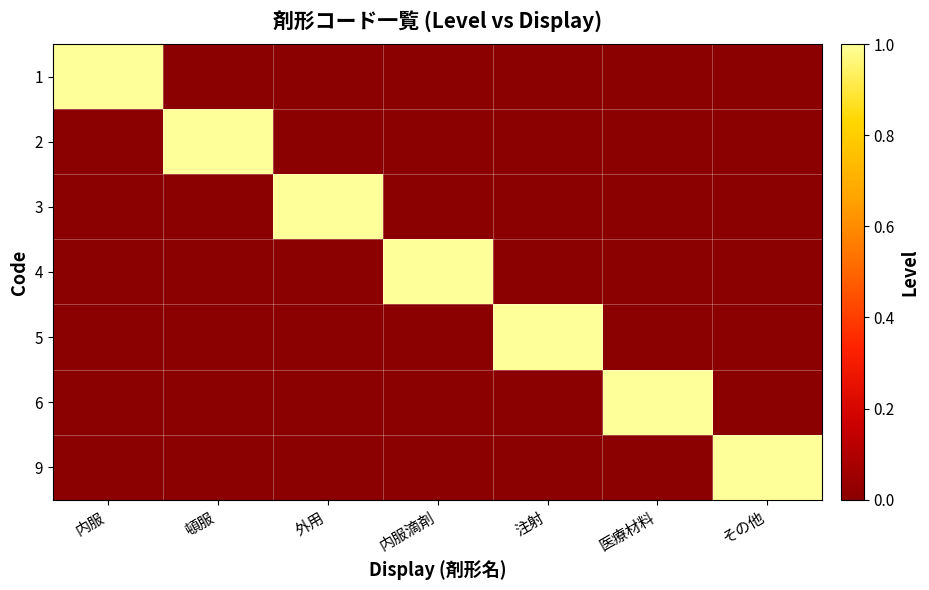

Reading left to right, list all the values displayed in this chart.

1: 内服=1	頓服=0	外用=0	内服滴剤=0	注射=0	医療材料=0	その他=0
2: 内服=0	頓服=1	外用=0	内服滴剤=0	注射=0	医療材料=0	その他=0
3: 内服=0	頓服=0	外用=1	内服滴剤=0	注射=0	医療材料=0	その他=0
4: 内服=0	頓服=0	外用=0	内服滴剤=1	注射=0	医療材料=0	その他=0
5: 内服=0	頓服=0	外用=0	内服滴剤=0	注射=1	医療材料=0	その他=0
6: 内服=0	頓服=0	外用=0	内服滴剤=0	注射=0	医療材料=1	その他=0
9: 内服=0	頓服=0	外用=0	内服滴剤=0	注射=0	医療材料=0	その他=1